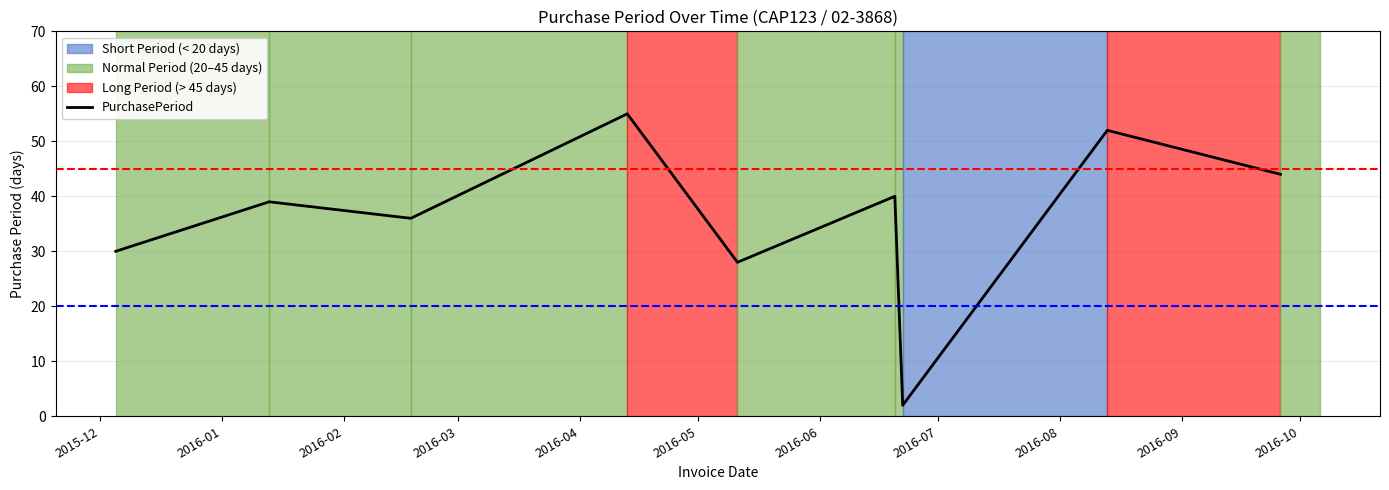

What is the value of the 1st point from the left?

30